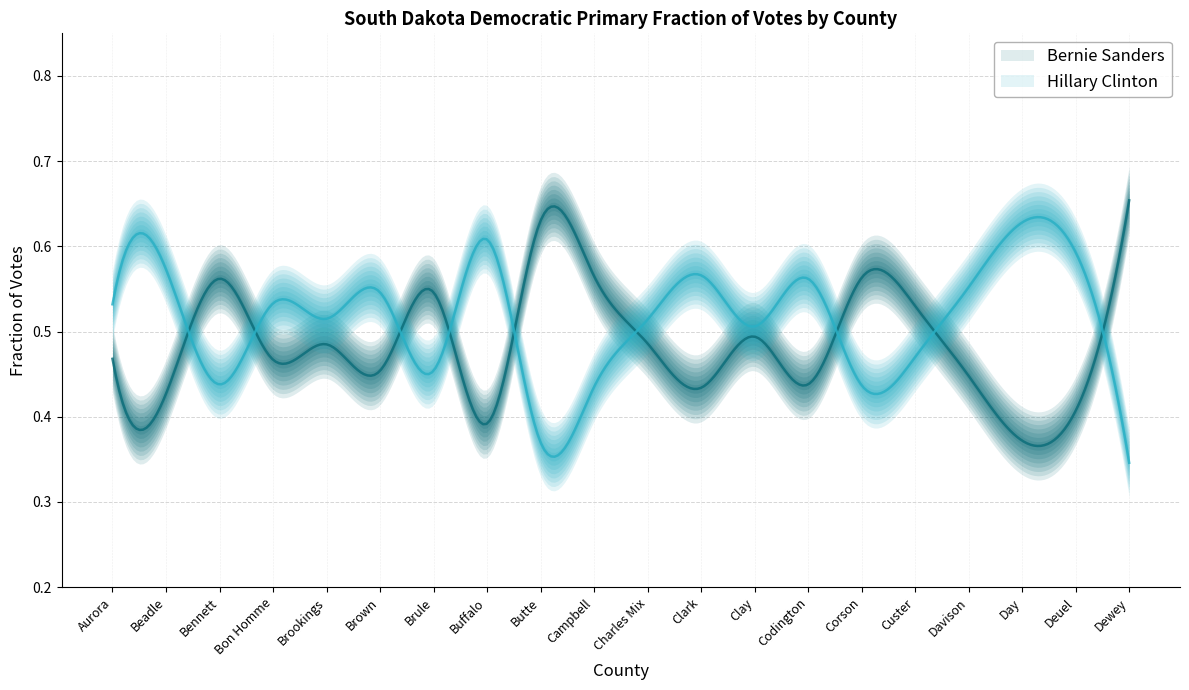

Rank the series by their maximum value, from lowest to highest.

Hillary Clinton, Bernie Sanders